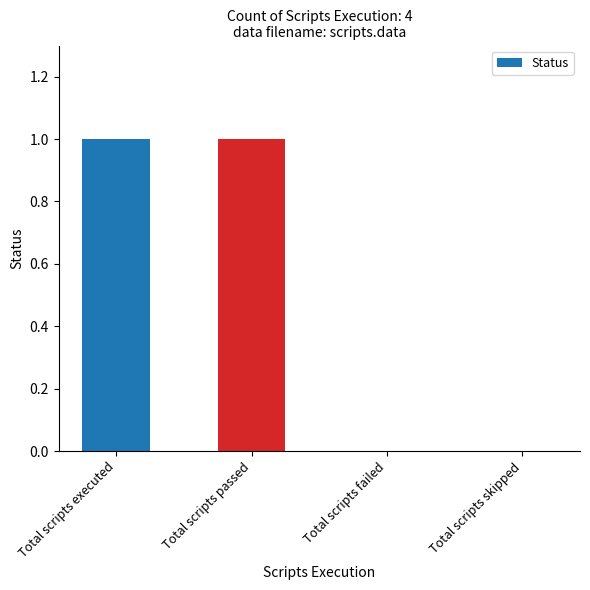

Reading left to right, what are all the values shown in this chart?

1	1	0	0